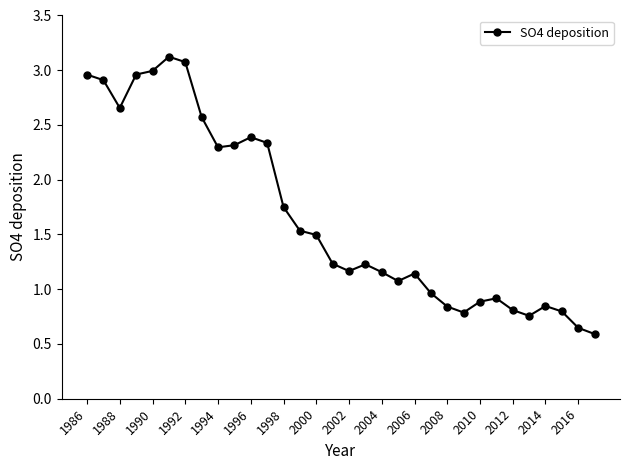

What is the value of the 8th point from the left?

2.6